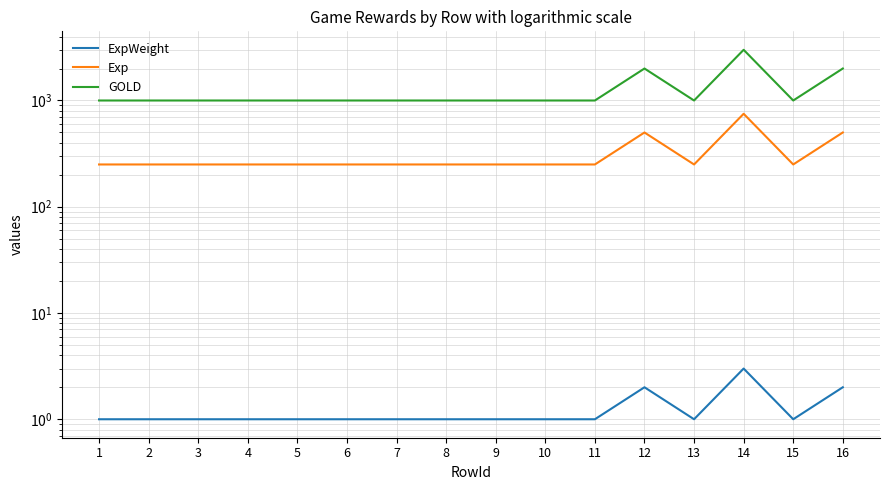

What is the value of the Exp point at the 1st from the left?

250